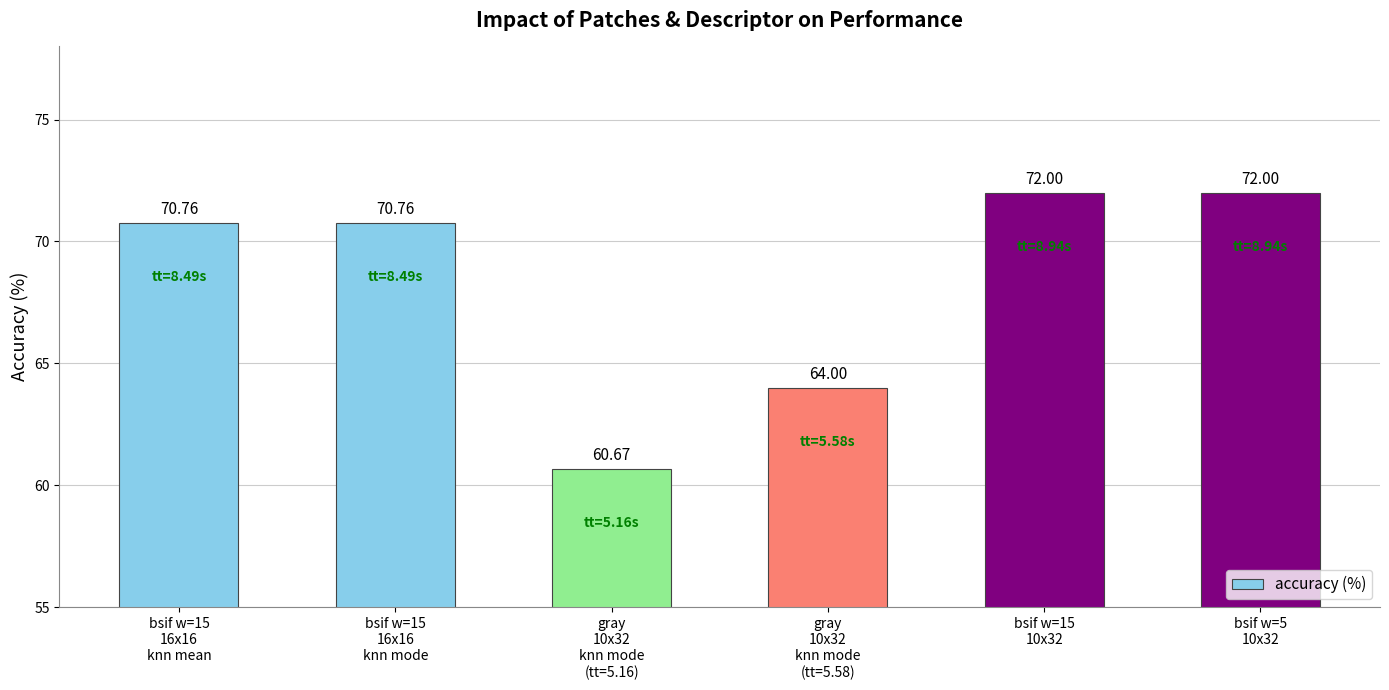

Reading left to right, extract all data points from this chart.

bsif w=15
16x16
knn mean=70.8	bsif w=15
16x16
knn mode=70.8	gray
10x32
knn mode
(tt=5.16)=60.7	gray
10x32
knn mode
(tt=5.58)=64.0	bsif w=15
10x32=72.0	bsif w=5
10x32=72.0